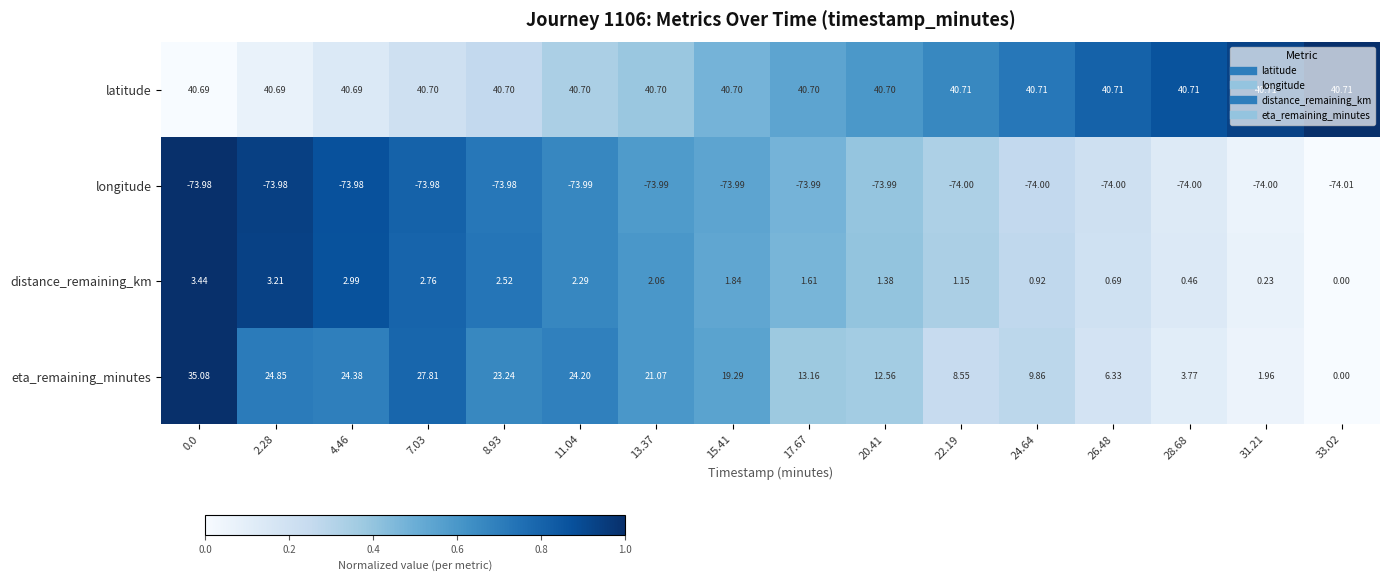

Is the value of eta_remaining_minutes at 31.21 greater than the value of distance_remaining_km at 4.46?

No